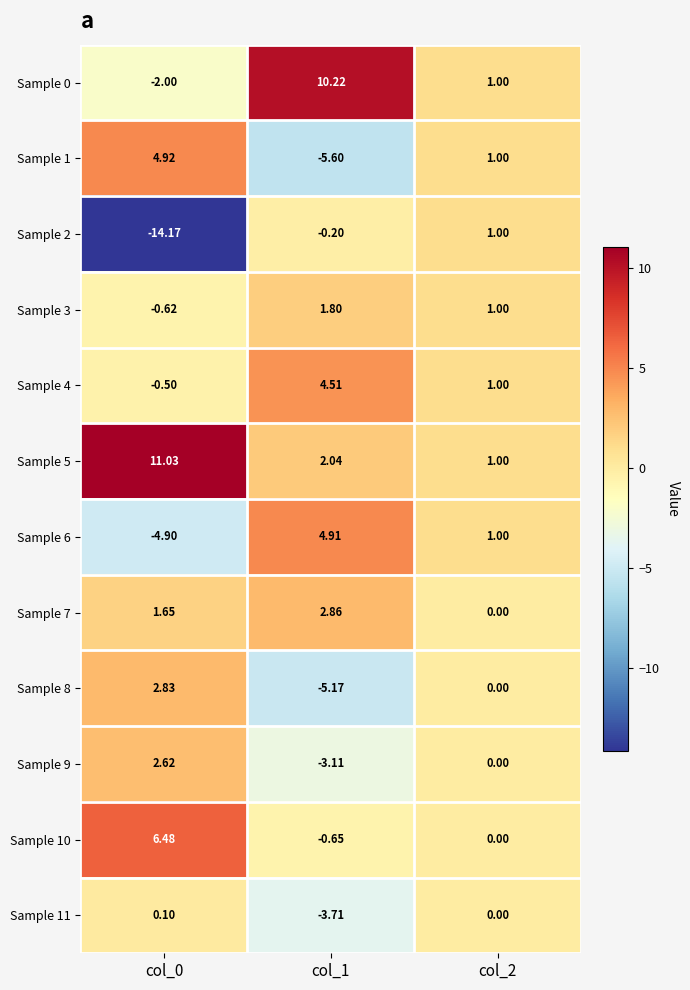

Is the value of Sample 1 at col_2 greater than the value of Sample 9 at col_0?

No